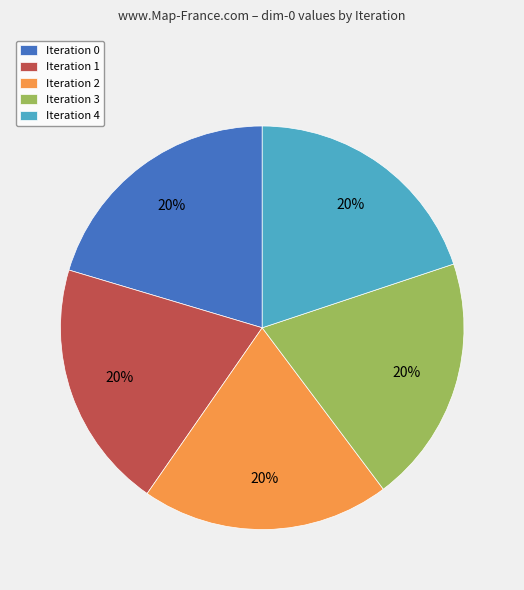

How many segments does this pie chart have?

5